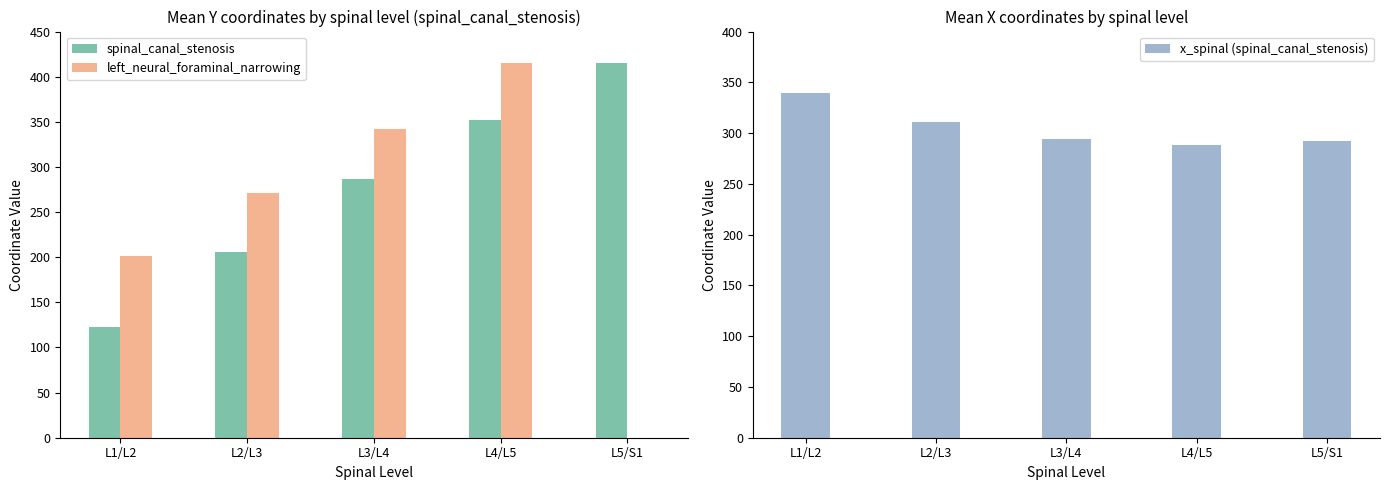

Which series has the largest total across all categories?

x_spinal (spinal_canal_stenosis)